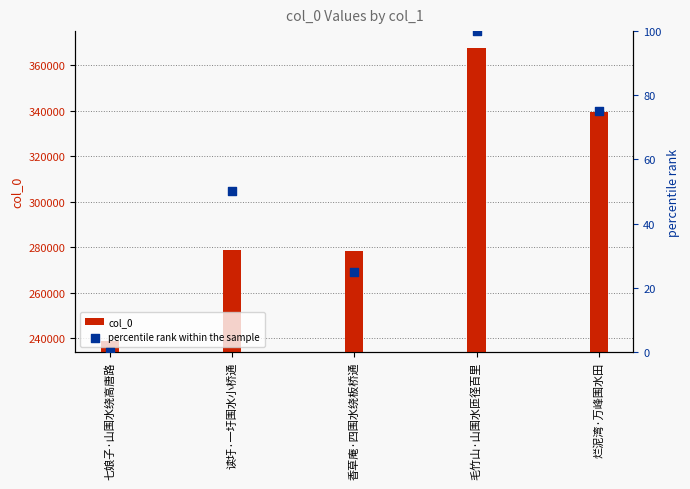

What are all the series names shown in the legend?

col_0, percentile rank within the sample